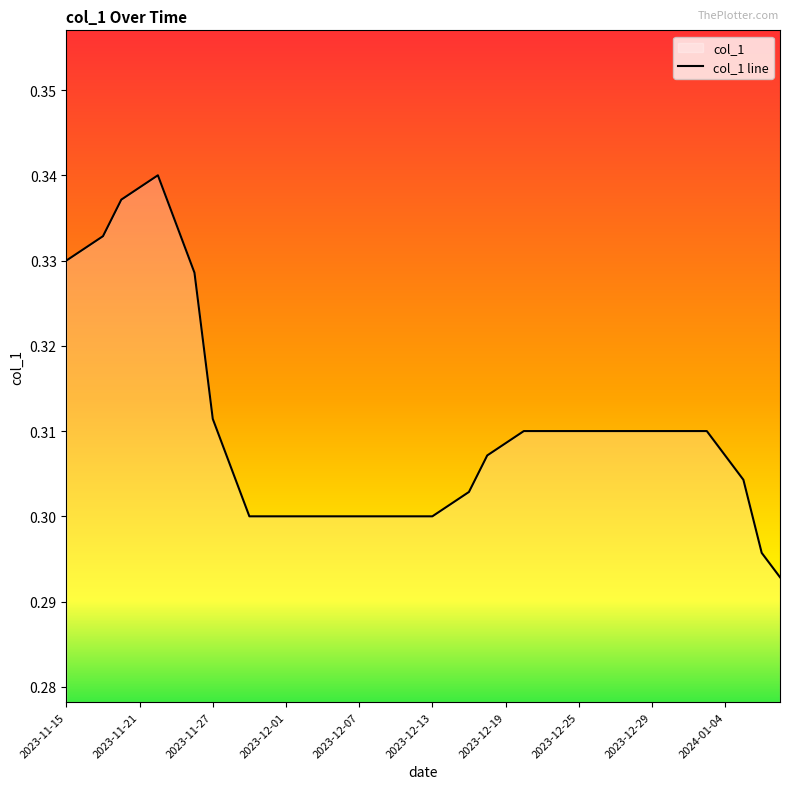

Does the chart have visible grid lines?

No